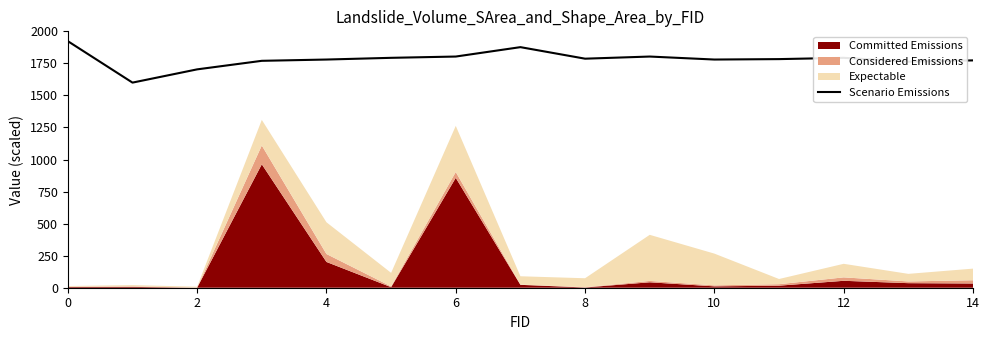

What is the greatest value displayed?

1923.3